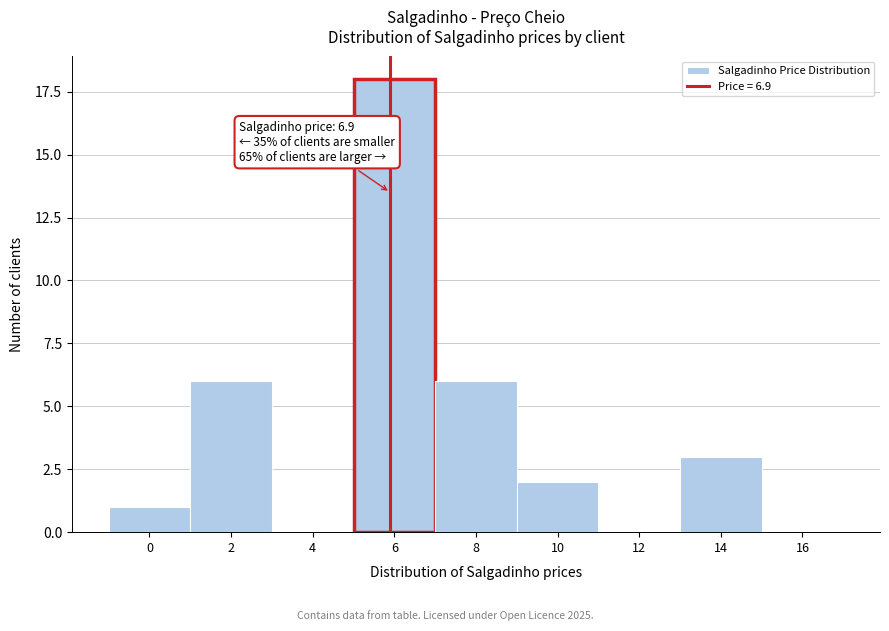

Reading left to right, what are all the values shown in this chart?

0=1	2=6	4=0	6=18	8=6	10=2	12=0	14=3	16=0